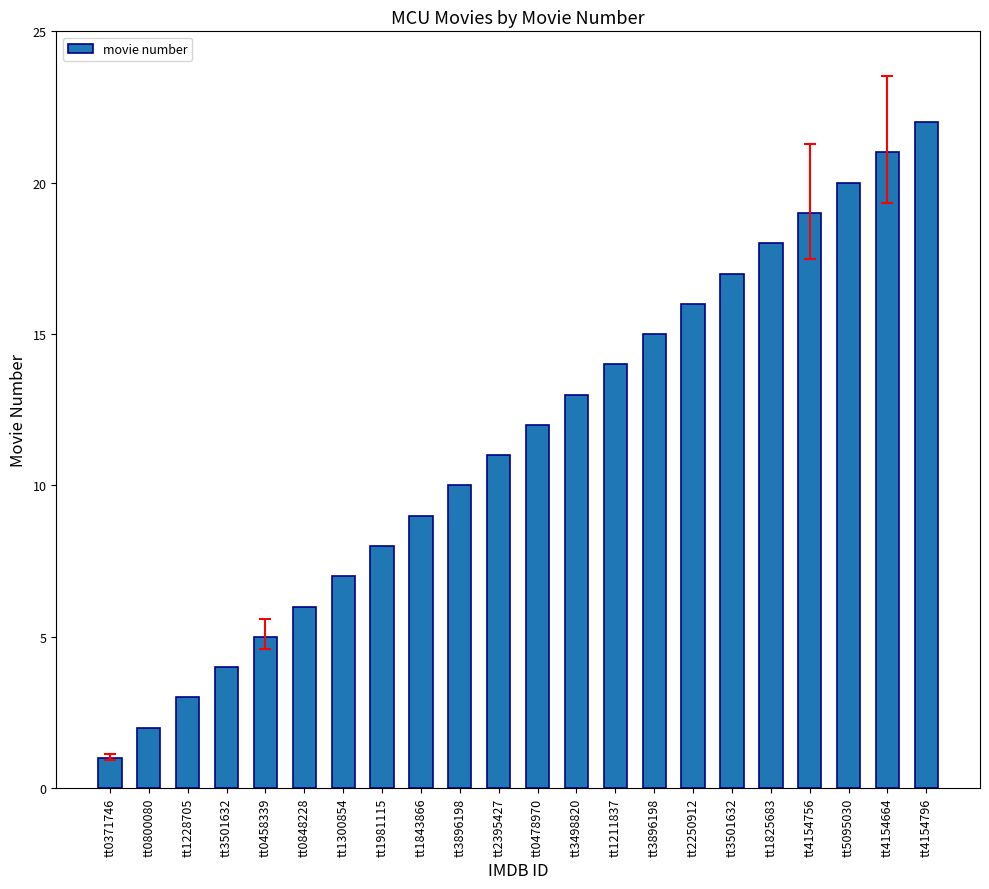

What is the ratio of the value at tt0478970 to the value at tt0371746?

12.0